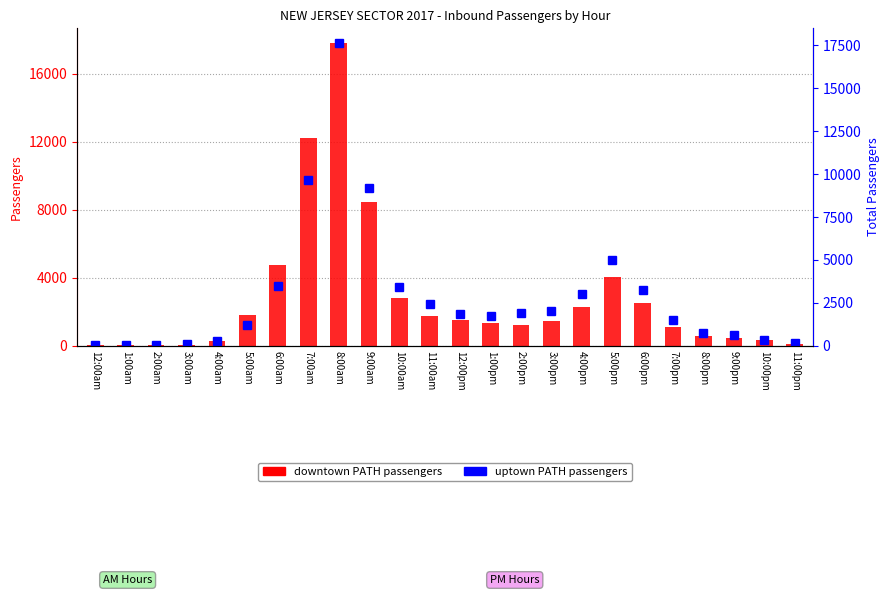

Between 6:00am and 2:00am, which is larger?

6:00am